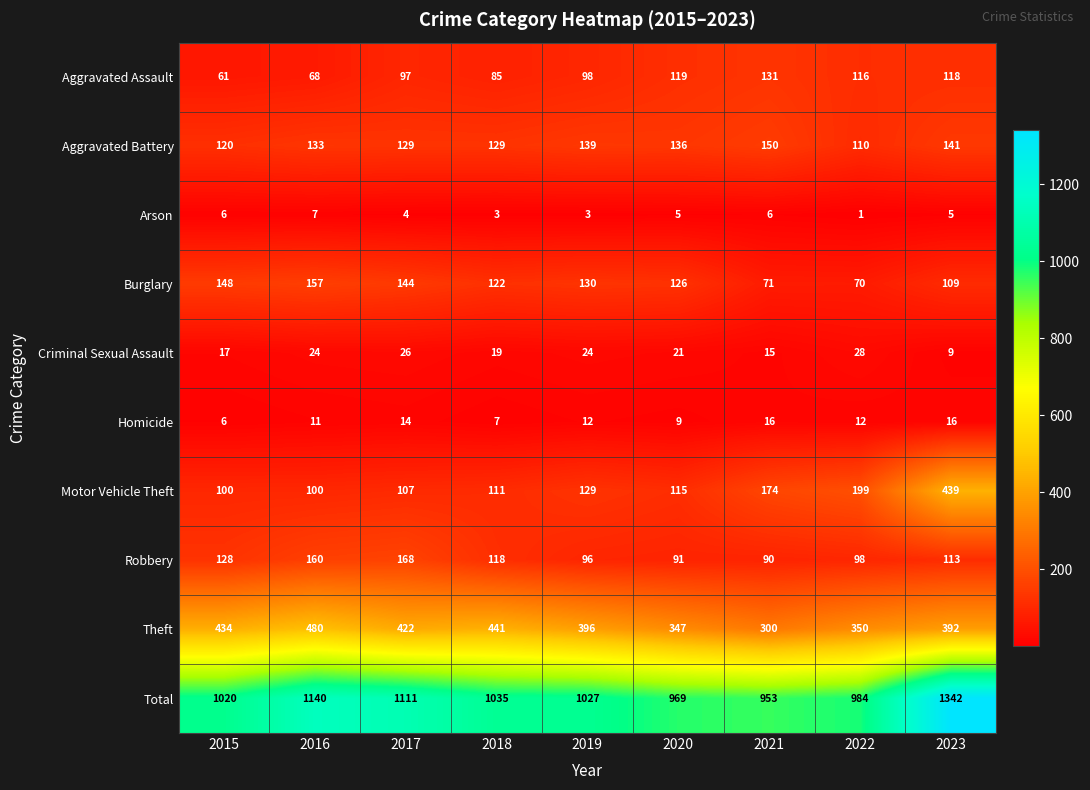

Is it true that Aggravated Battery equals 141 at 2023?

True